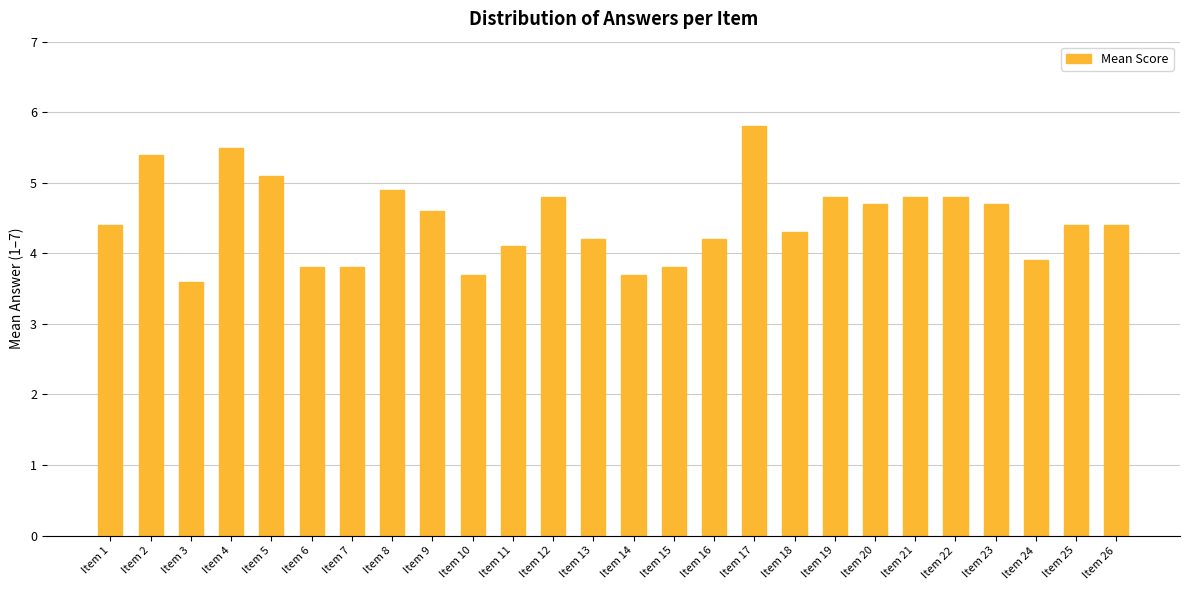

Where does the data first go above 4?

Item 1